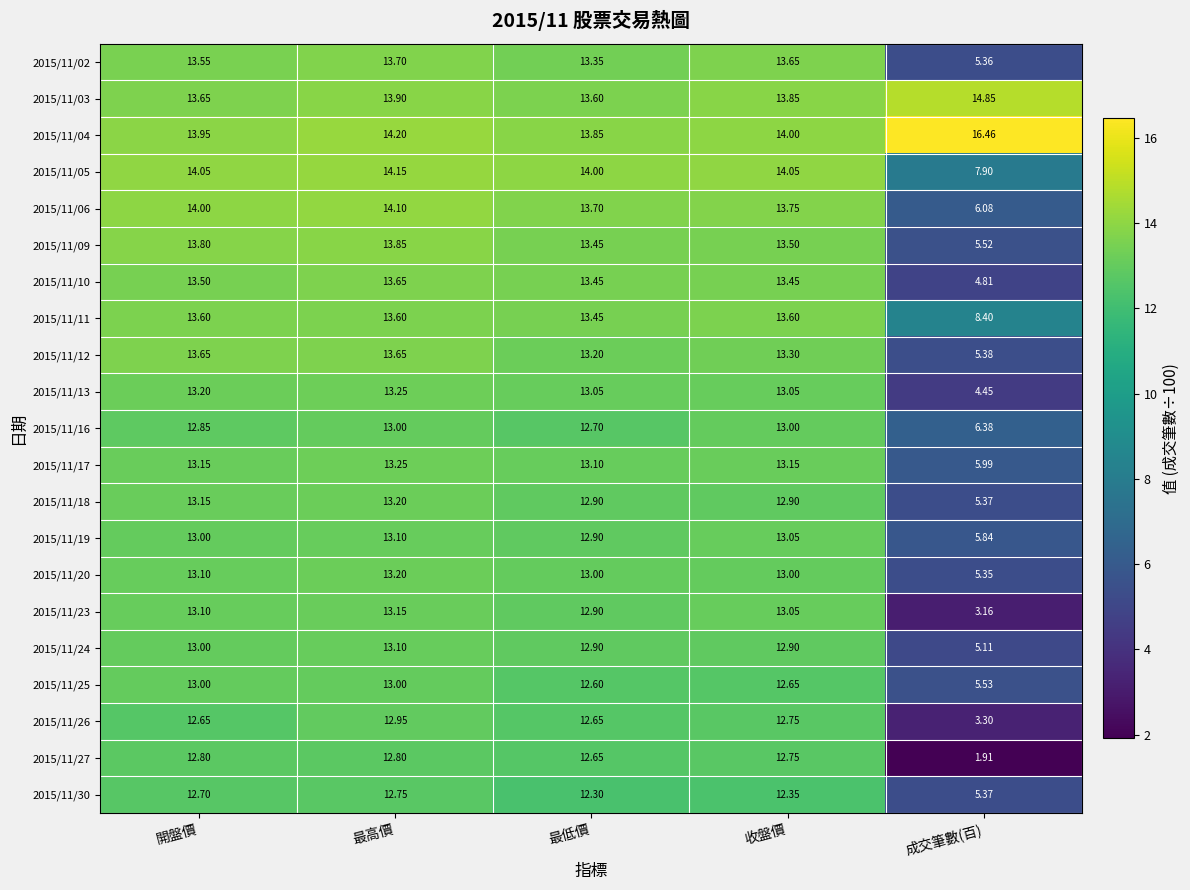

Where does the 2015/11/10 series first go above 13?

開盤價